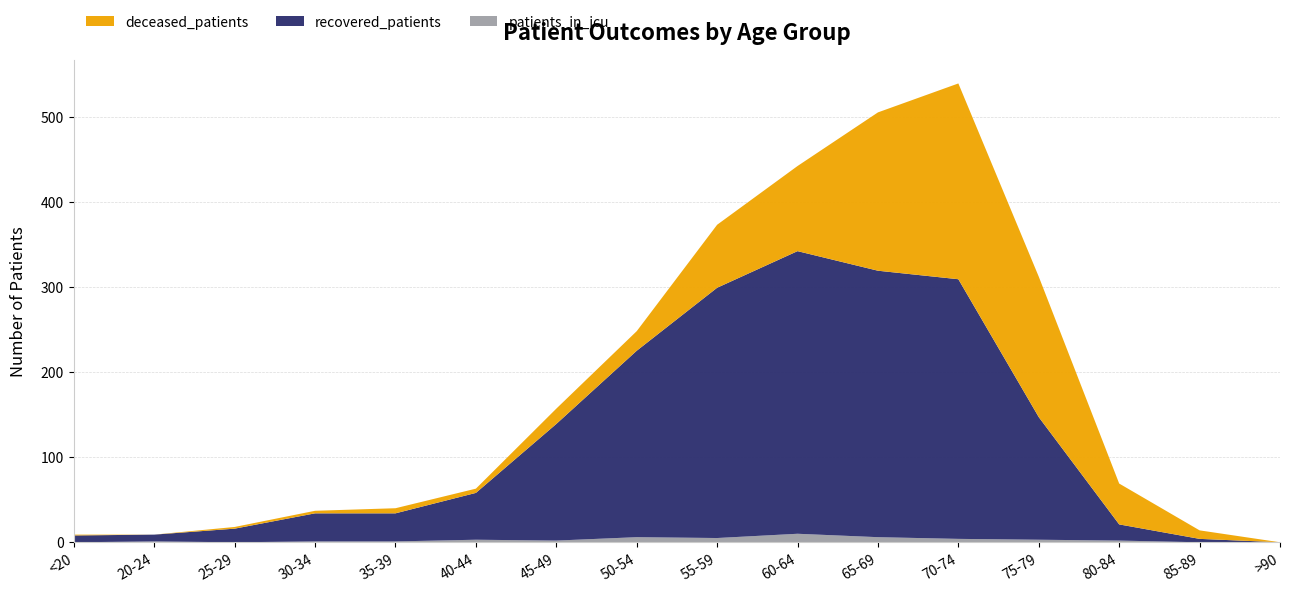

Reading left to right, transcribe all the data shown in this chart.

deceased_patients: 1	0	2	3	6	5	18	23	74	100	186	230	165	48	10	0
recovered_patients: 8	8	16	33	33	55	137	219	294	332	313	305	144	19	4	0
patients_in_icu: 0	1	0	1	1	3	2	6	5	10	6	4	3	2	0	0